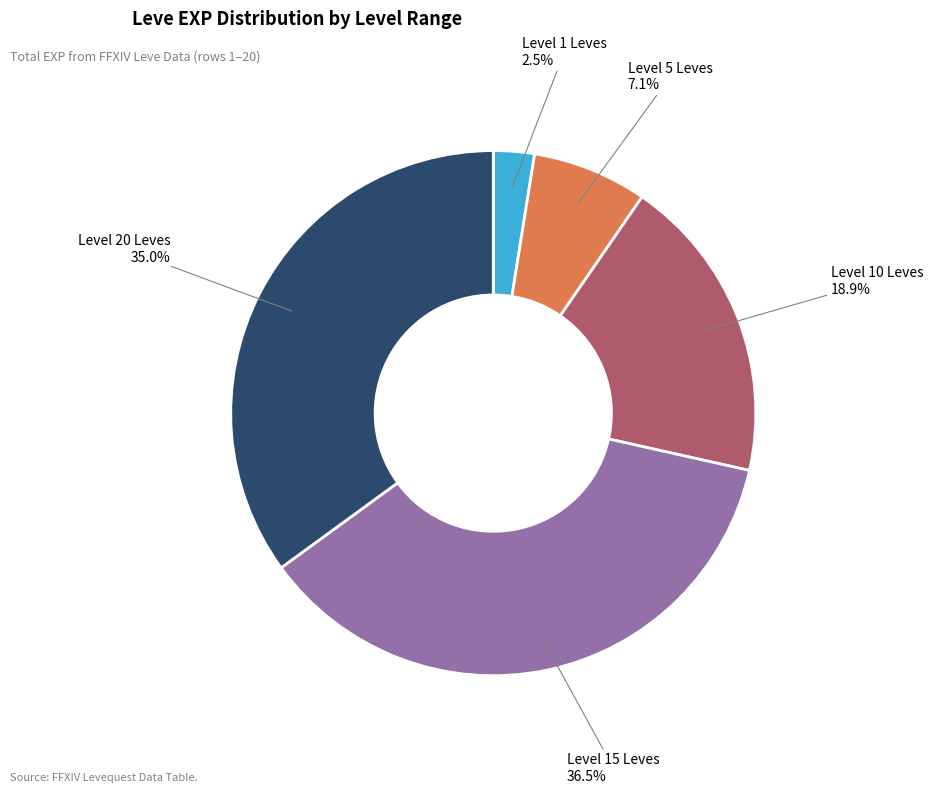

Rank the categories by value from lowest to highest.

Level 1 Leves, Level 5 Leves, Level 10 Leves, Level 20 Leves, Level 15 Leves